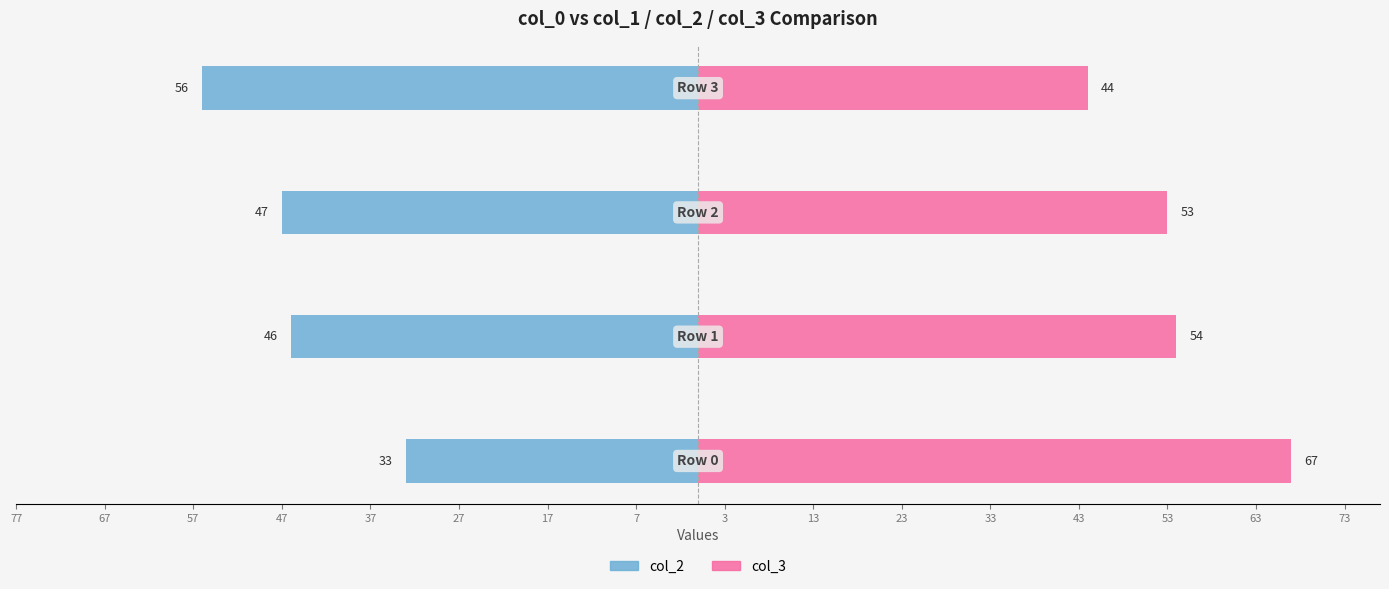

What is the value of the col_2 bar at the 3rd from the left?

-47